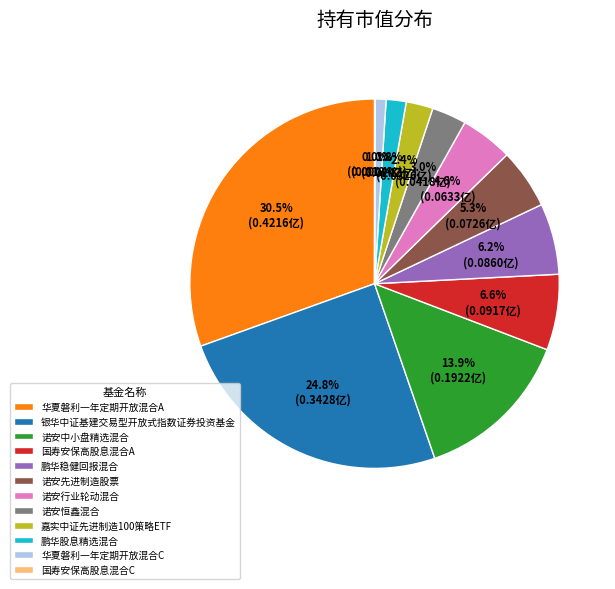

To the nearest percent, what is the combined percentage of 嘉实中证先进制造100策略ETF and 银华中证基建交易型开放式指数证券投资基金?

27%